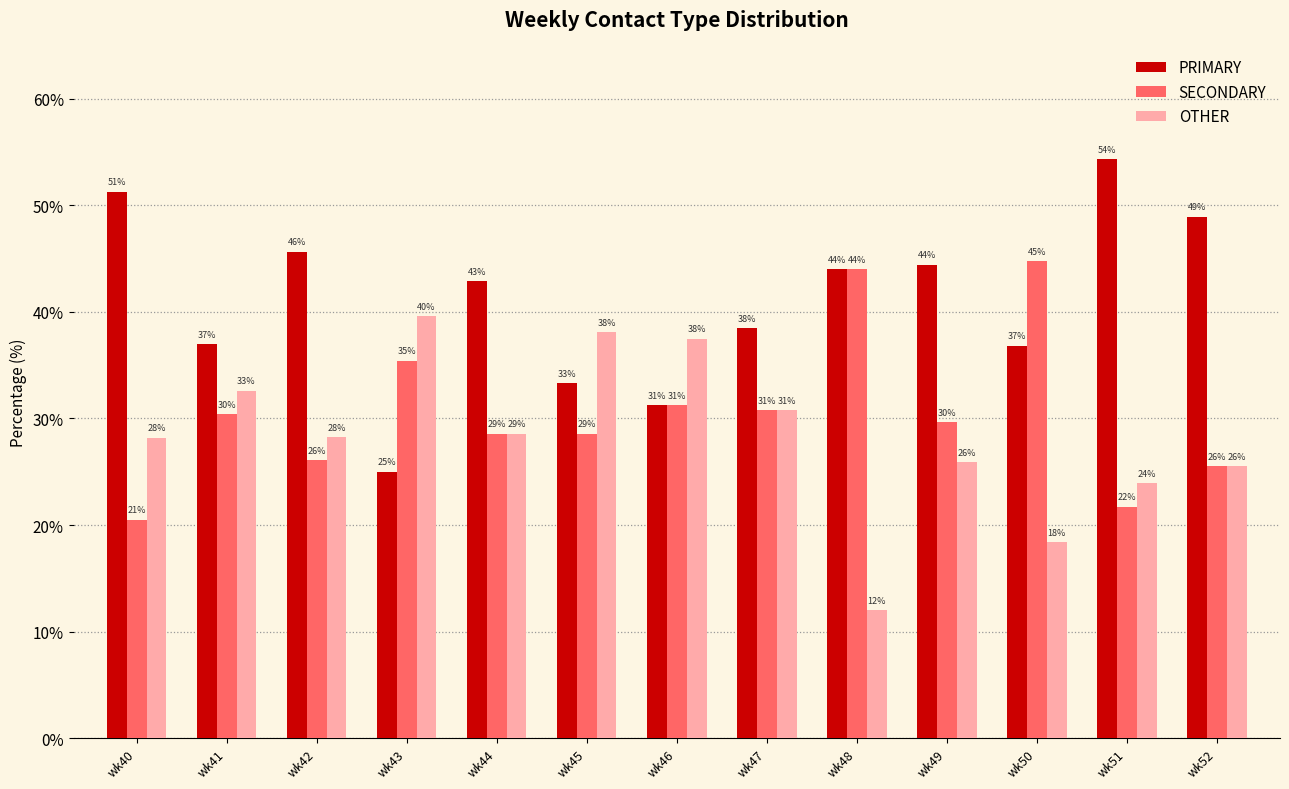

List the labels in order of SECONDARY value, largest first.

wk50, wk48, wk43, wk46, wk47, wk41, wk49, wk44, wk45, wk42, wk52, wk51, wk40